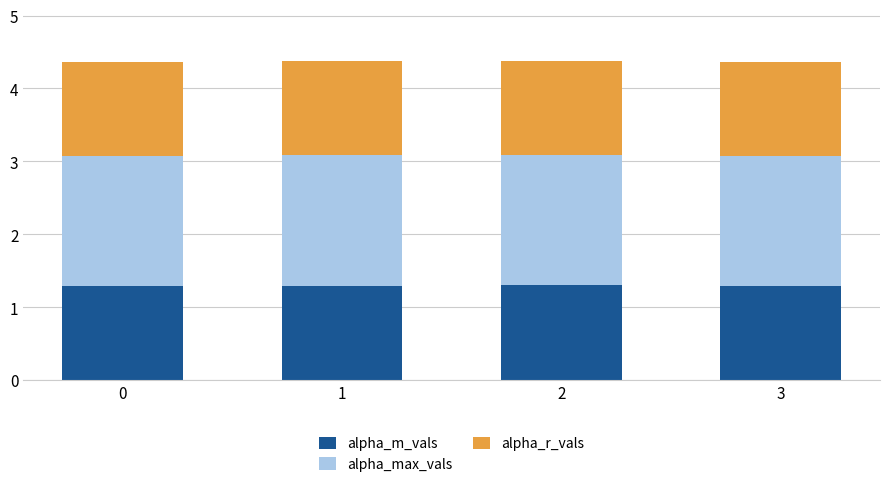

Reading left to right, what are the values for alpha_m_vals?

1.3	1.3	1.3	1.3